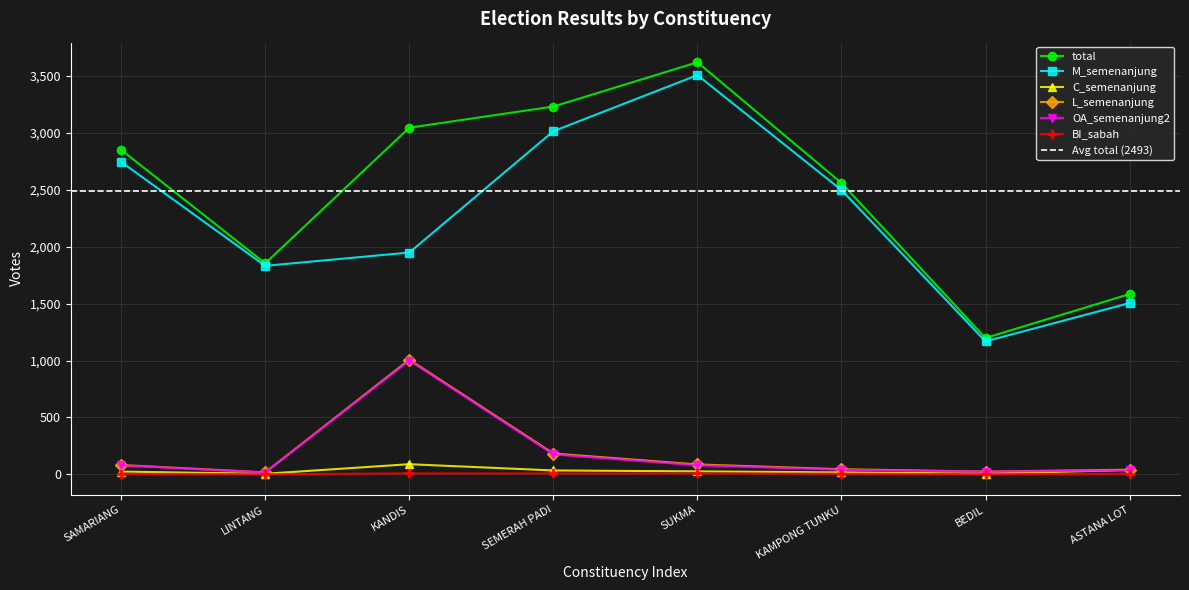

At which category does L_semenanjung reach its first local peak?

KANDIS